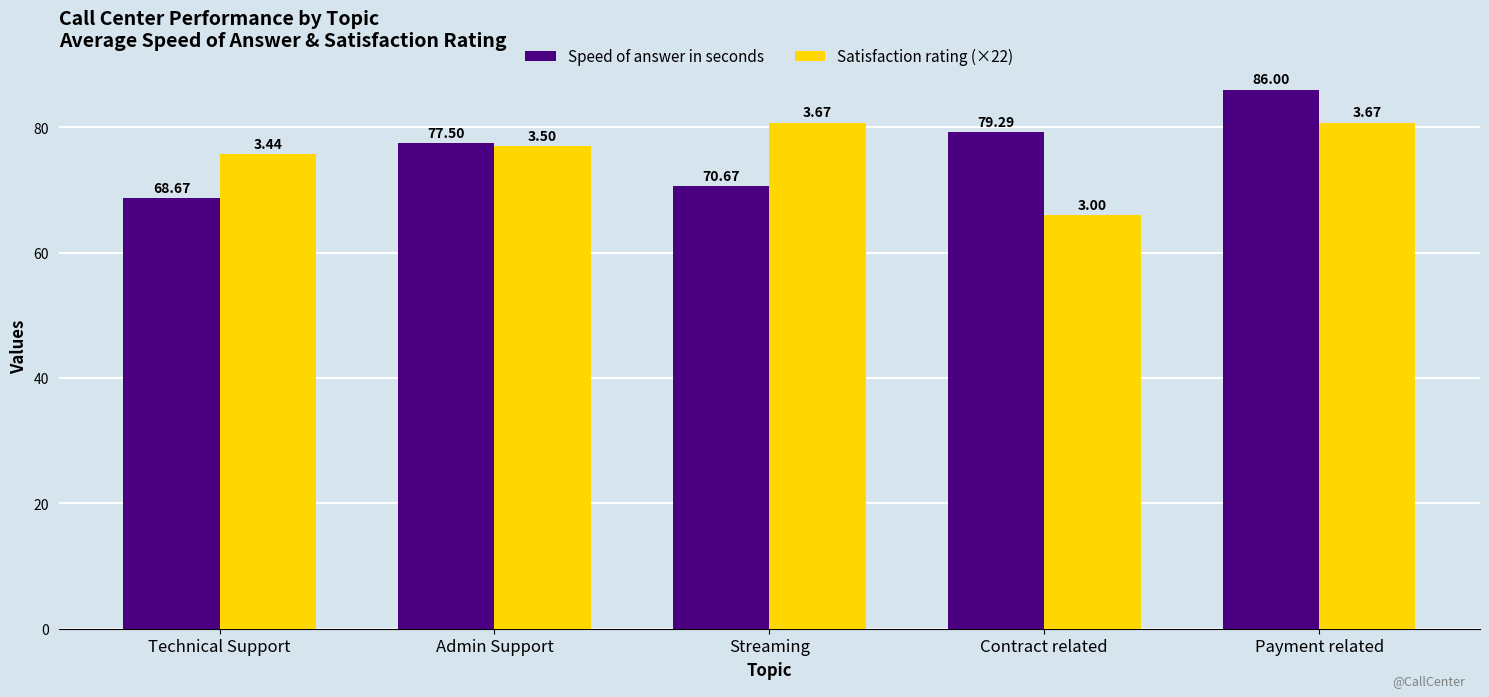

At which label is Speed of answer in seconds closest to 77?

Admin Support